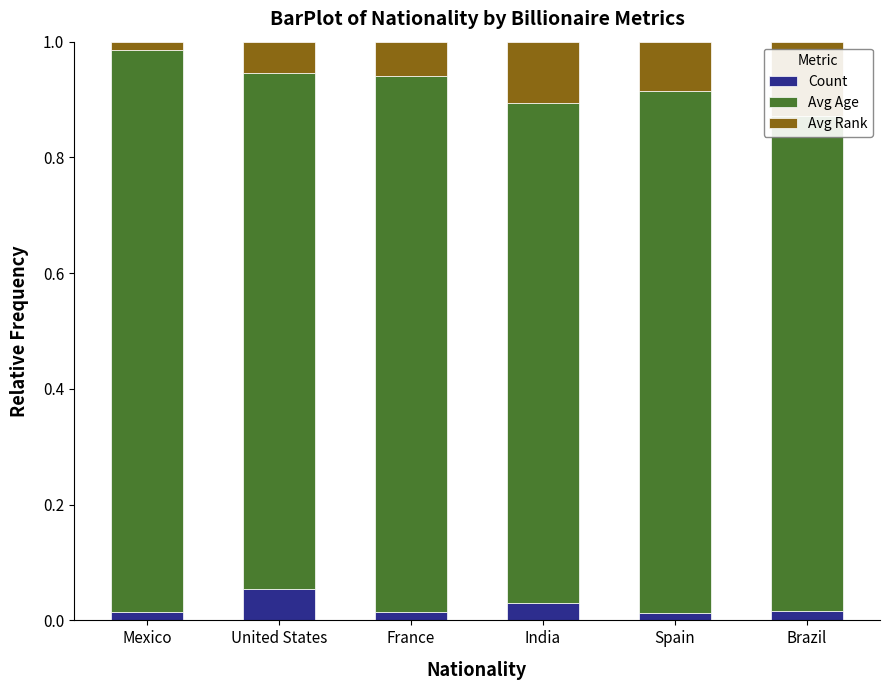

How many Avg Age values are between 0 and 1?

6